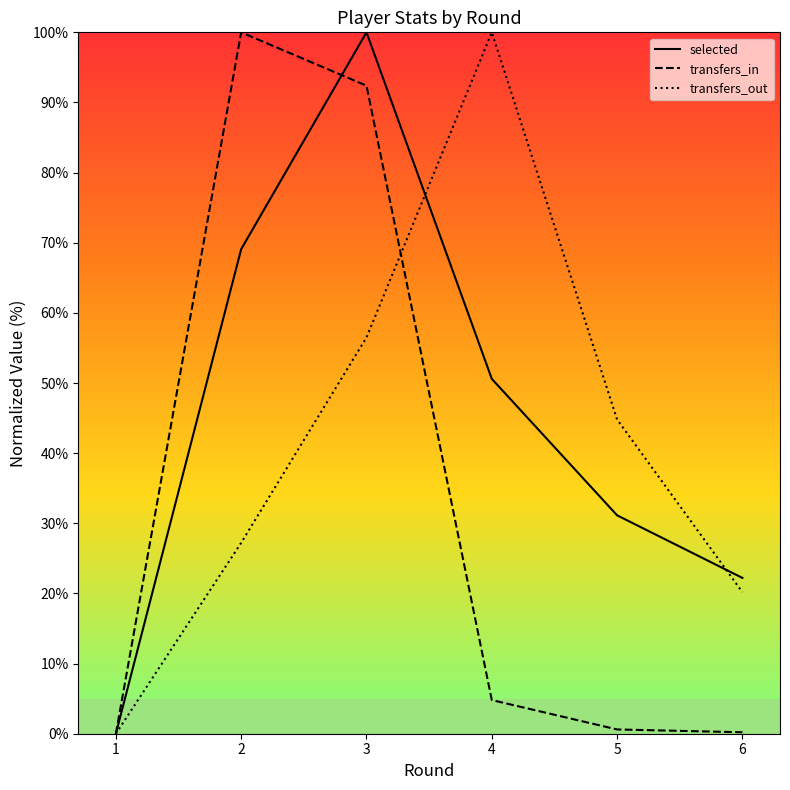

What is the difference between the selected values at 3 and 1?

100.0